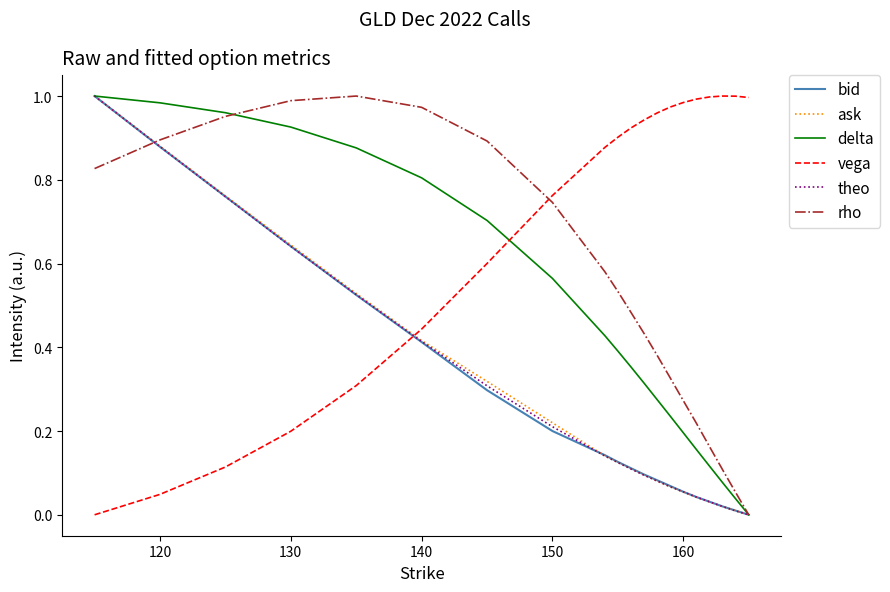

How many times do delta and vega cross each other?

1